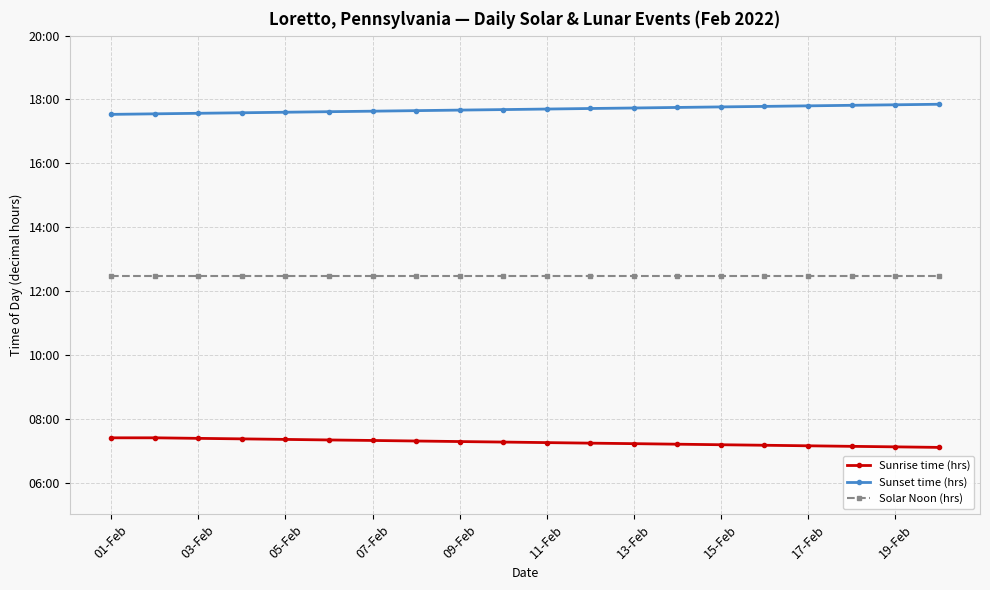

What is the value of the Solar Noon (hrs) point at the 12th from the left?

12.5